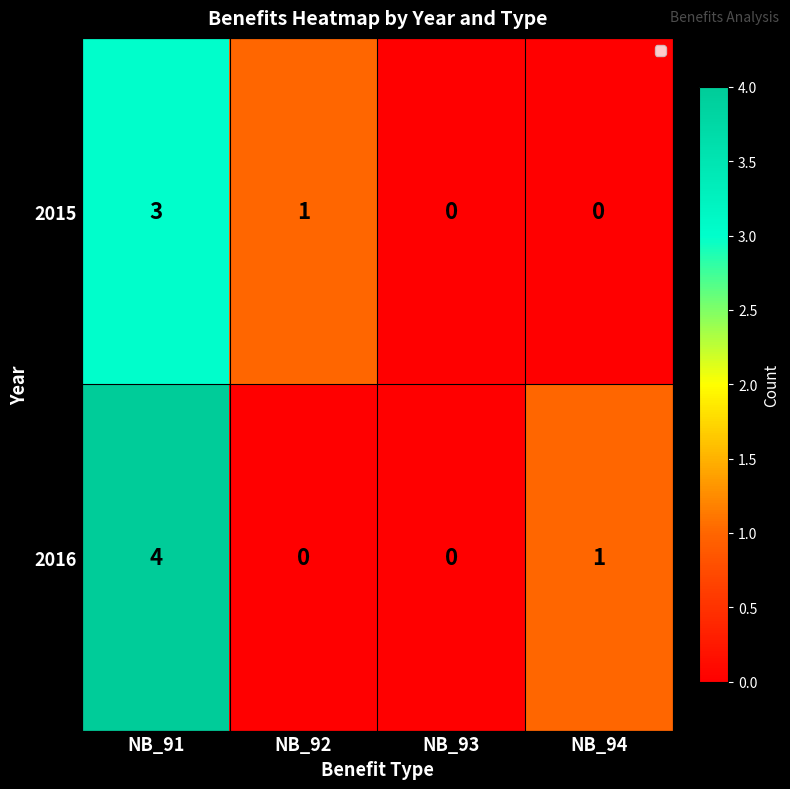

How many categories are shown in the chart?

4